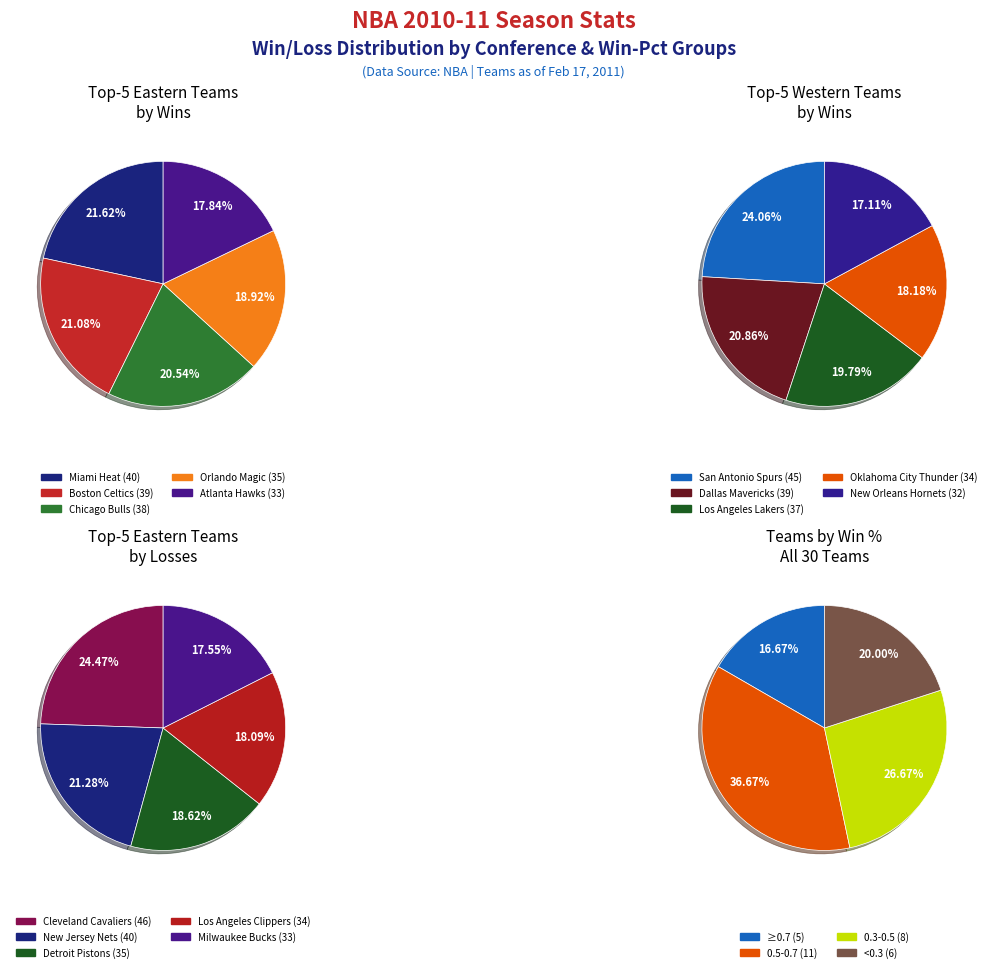

Which slice is the largest?

Cleveland Cavaliers